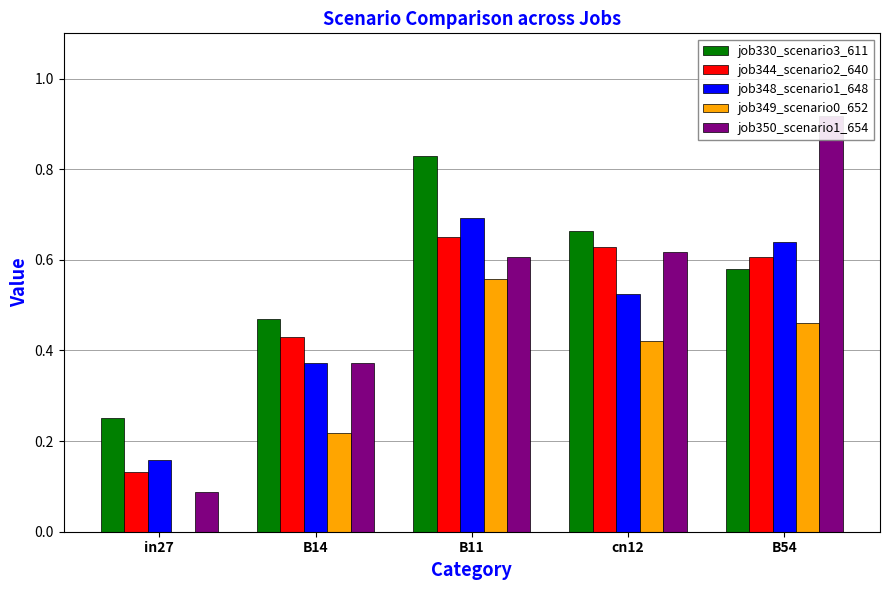

The value of job350_scenario1_654 at in27 is 0.2. True or false?

False